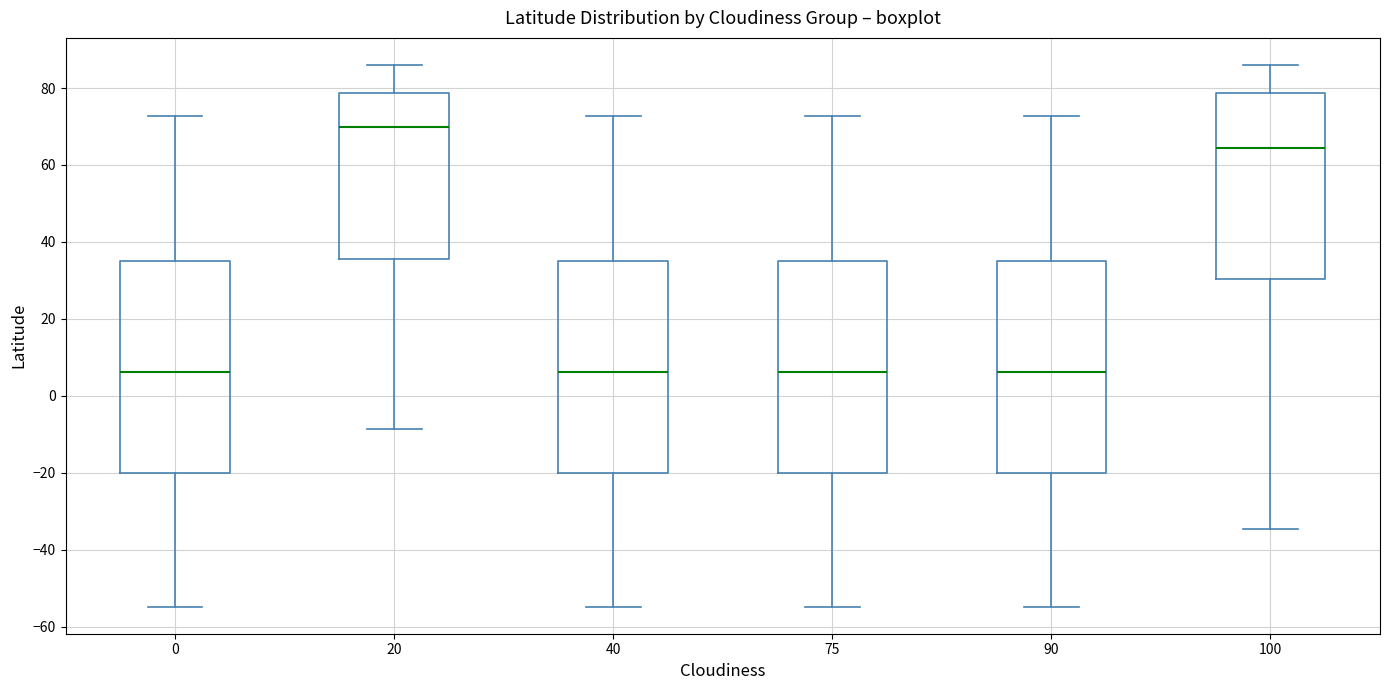

Which box's median line is the highest?

20